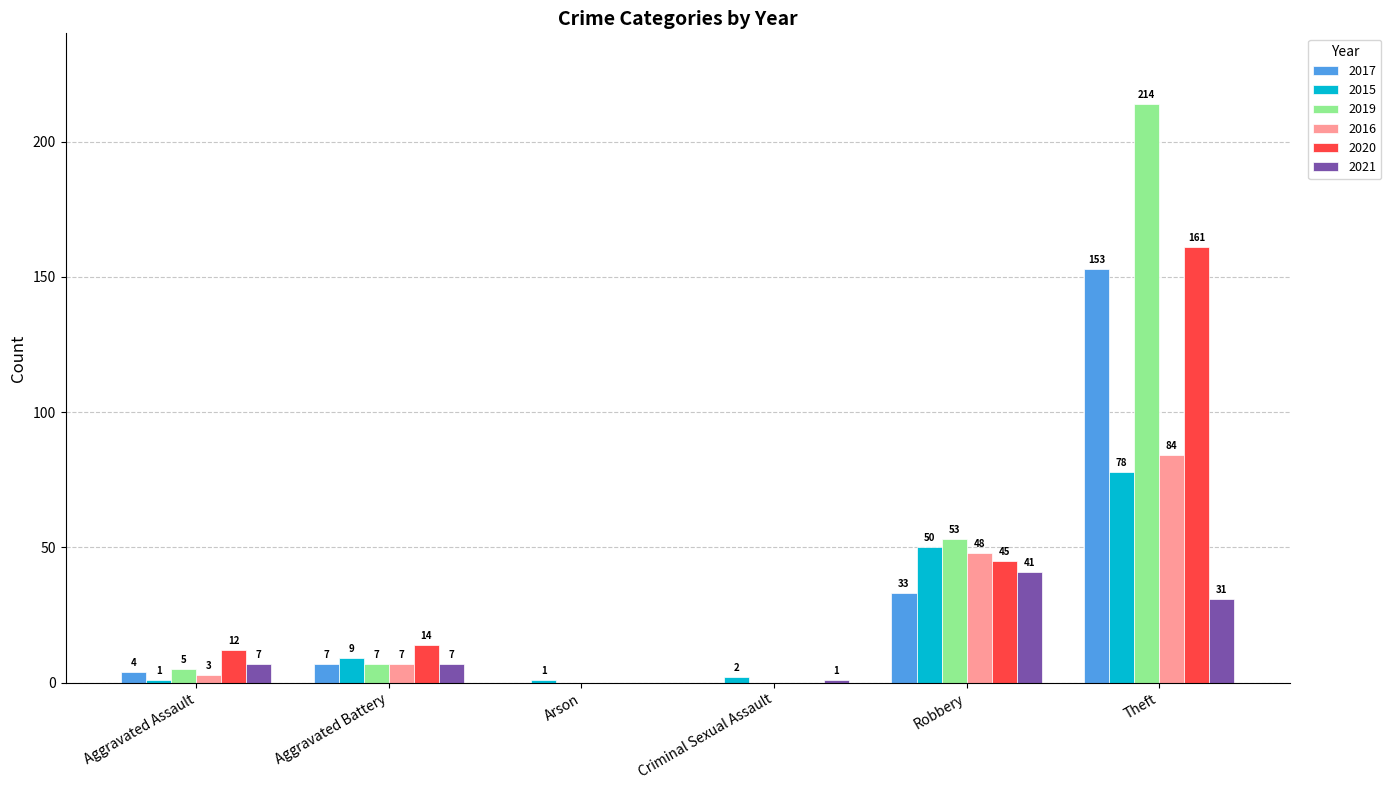

Reading right to left, what are all the values shown in this chart?

2017: 153	33	0	0	7	4
2015: 78	50	2	1	9	1
2019: 214	53	0	0	7	5
2016: 84	48	0	0	7	3
2020: 161	45	0	0	14	12
2021: 31	41	1	0	7	7